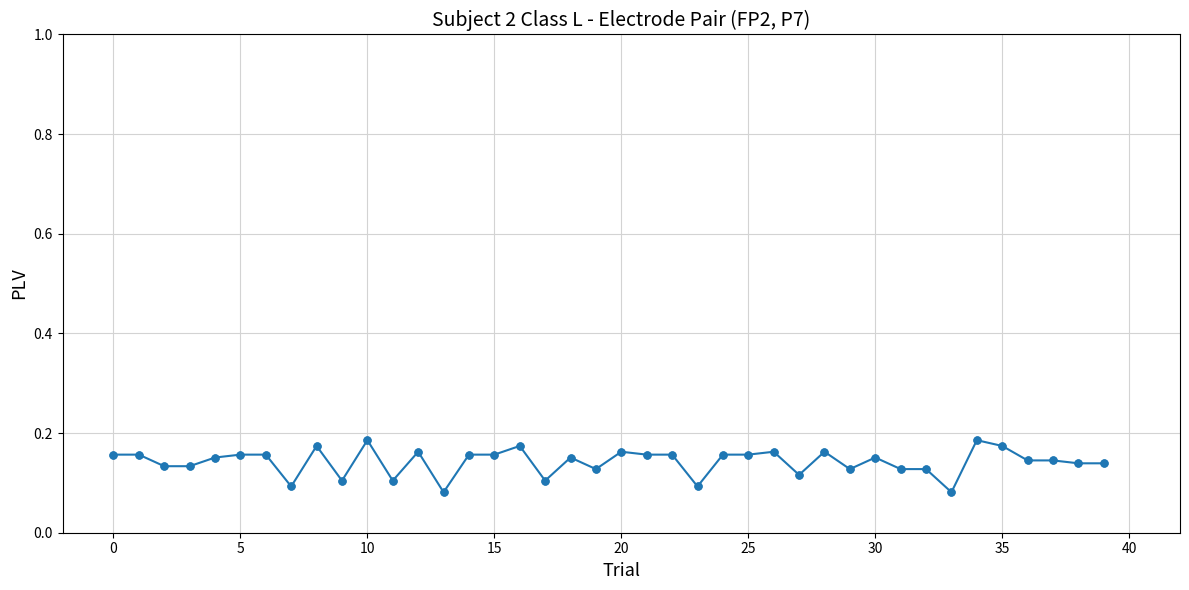

True or false: the data has more than 0 interior local peaks.

True